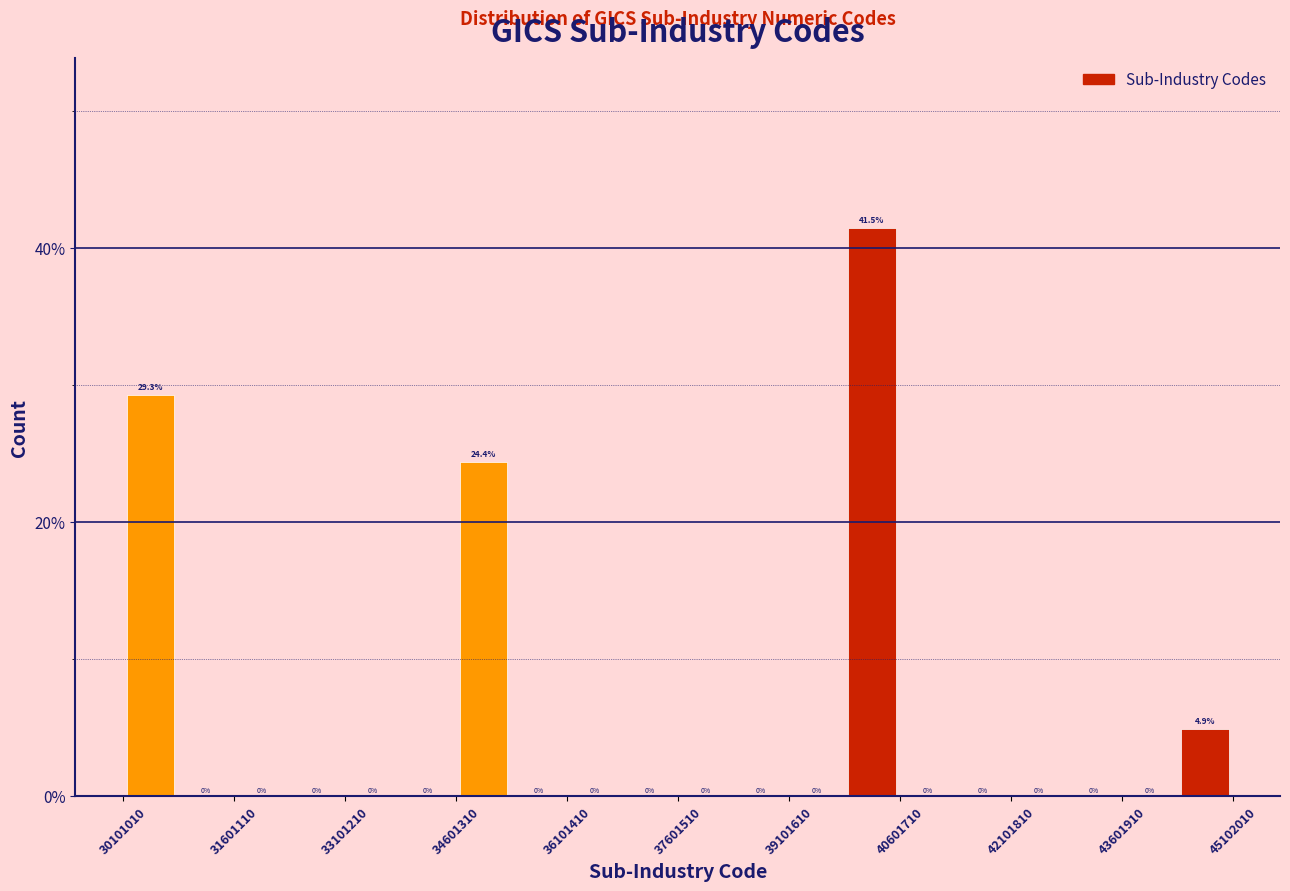

Read against the x-axis, roughly where is the centre of the tallest bar?

40200000